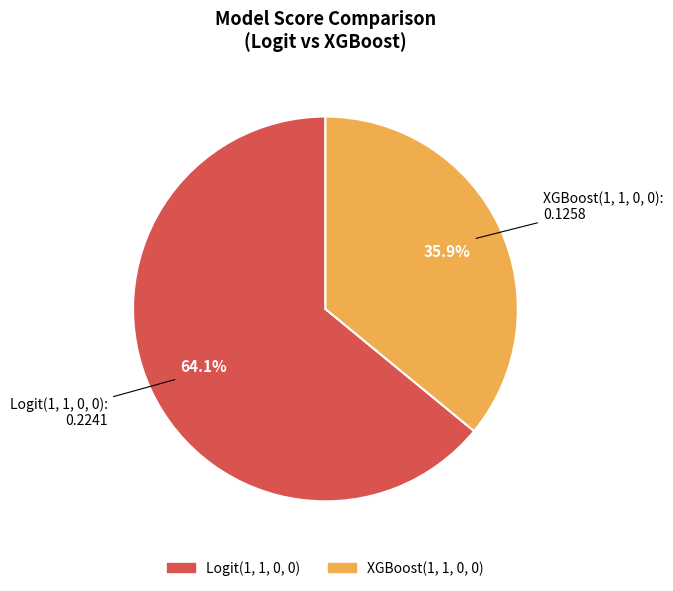

Between XGBoost(1, 1, 0, 0) and Logit(1, 1, 0, 0), which is larger?

Logit(1, 1, 0, 0)